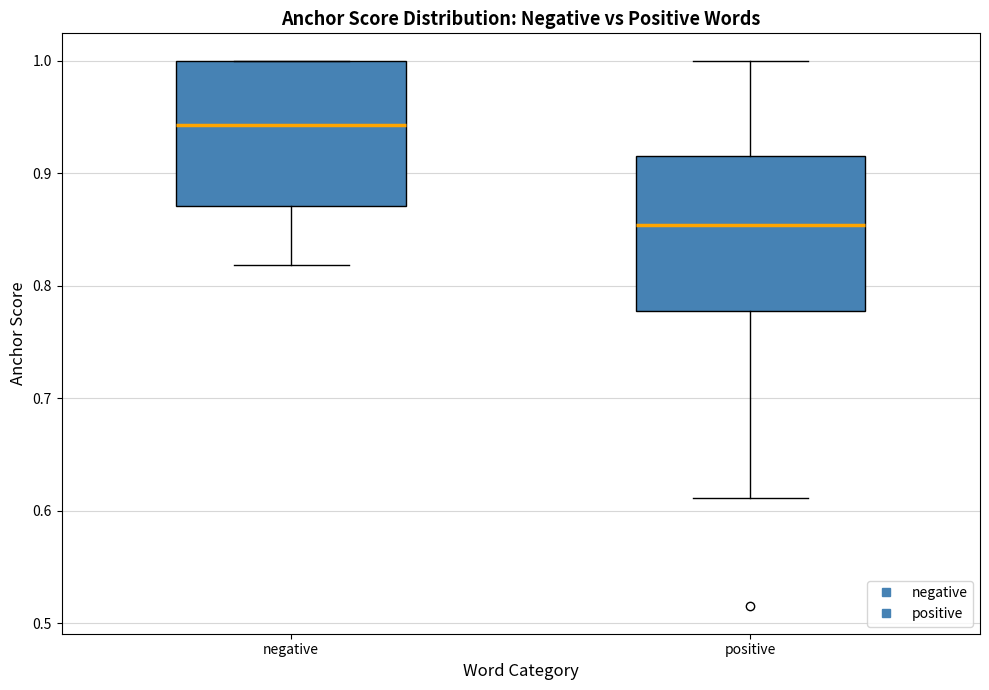

Reading left to right, transcribe this box plot: for each box, give where its median line is, the range the box spans, and where its two whiskers end, as read against the y-axis. The values are not printed on the chart, so give them approximately, as read against the axis.

negative: median 0.94, box 0.87 to 1.00, whiskers 0.82 to 1.00
positive: median 0.85, box 0.78 to 0.92, whiskers 0.61 to 1.00